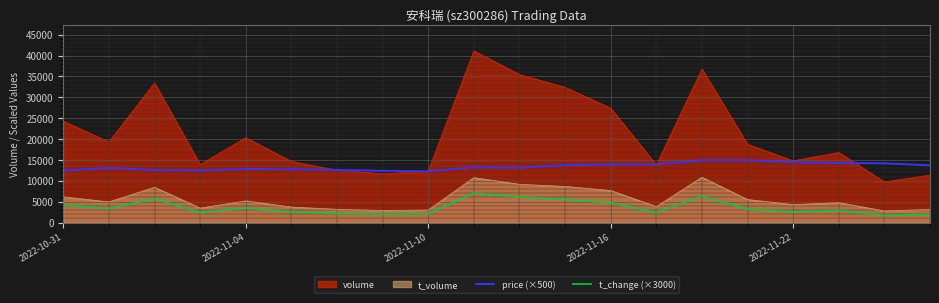

The price (×500) series shows 19496.2 at 2022-11-10. True or false?

False